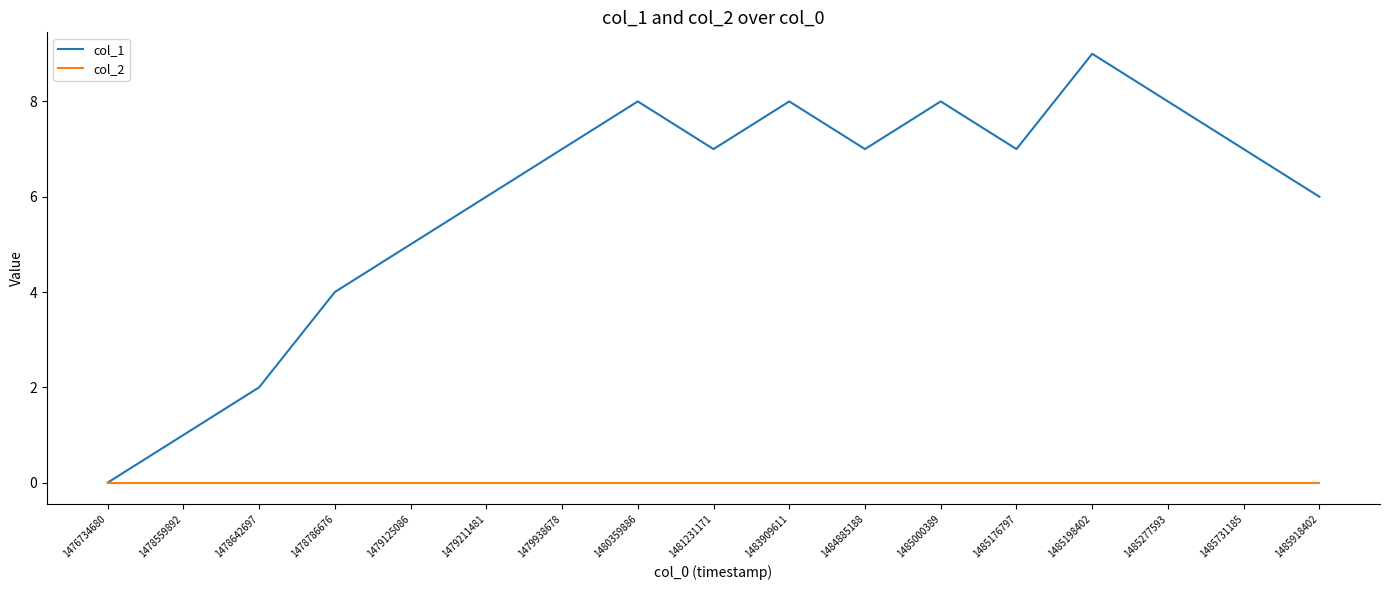

At which category does col_1 reach its first local valley?

1481231171